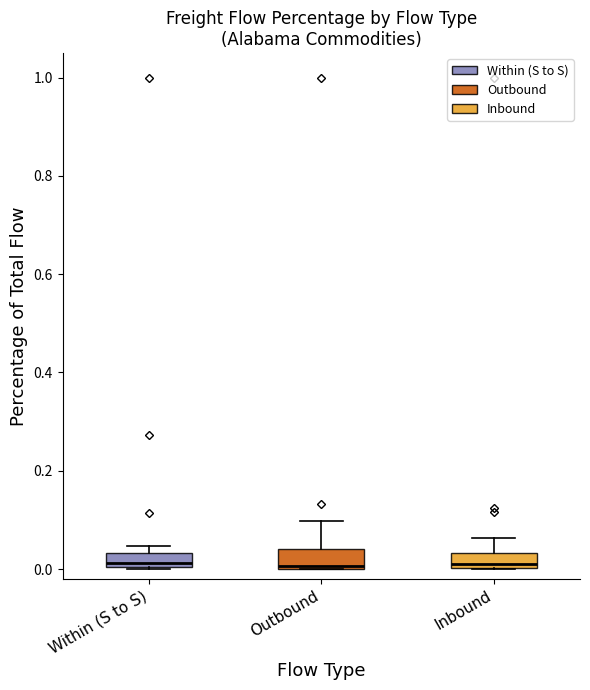

Where is the lower edge of the box for Outbound on the y-axis? The values are not printed on the chart, so give them approximately, as read against the axis.

0.00